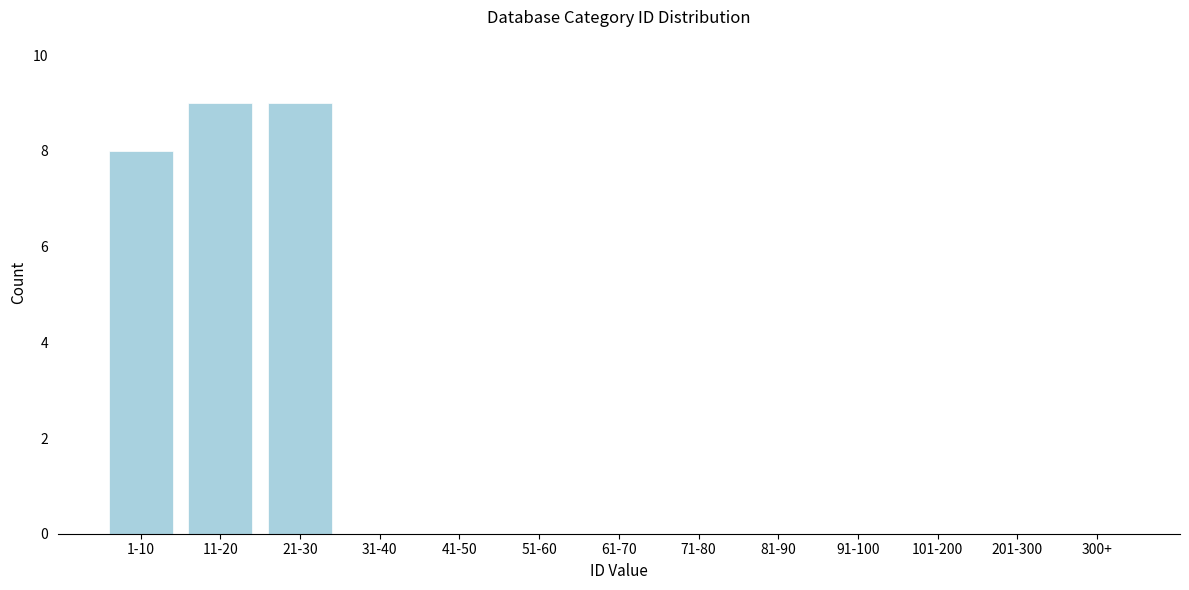

Reading right to left, transcribe all the data shown in this chart.

300+=0	201-300=0	101-200=0	91-100=0	81-90=0	71-80=0	61-70=0	51-60=0	41-50=0	31-40=0	21-30=9	11-20=9	1-10=8